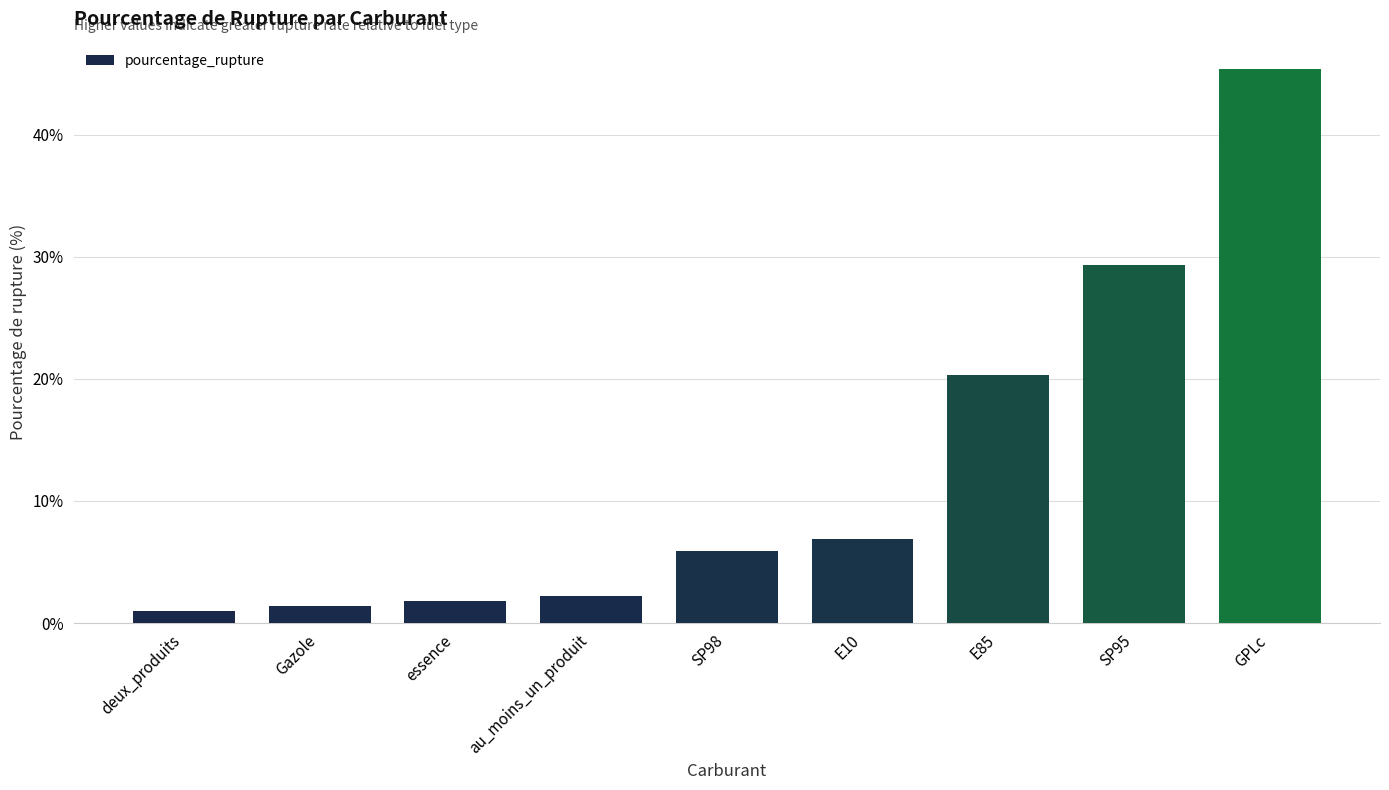

Which has a higher value, au_moins_un_produit or E10?

E10